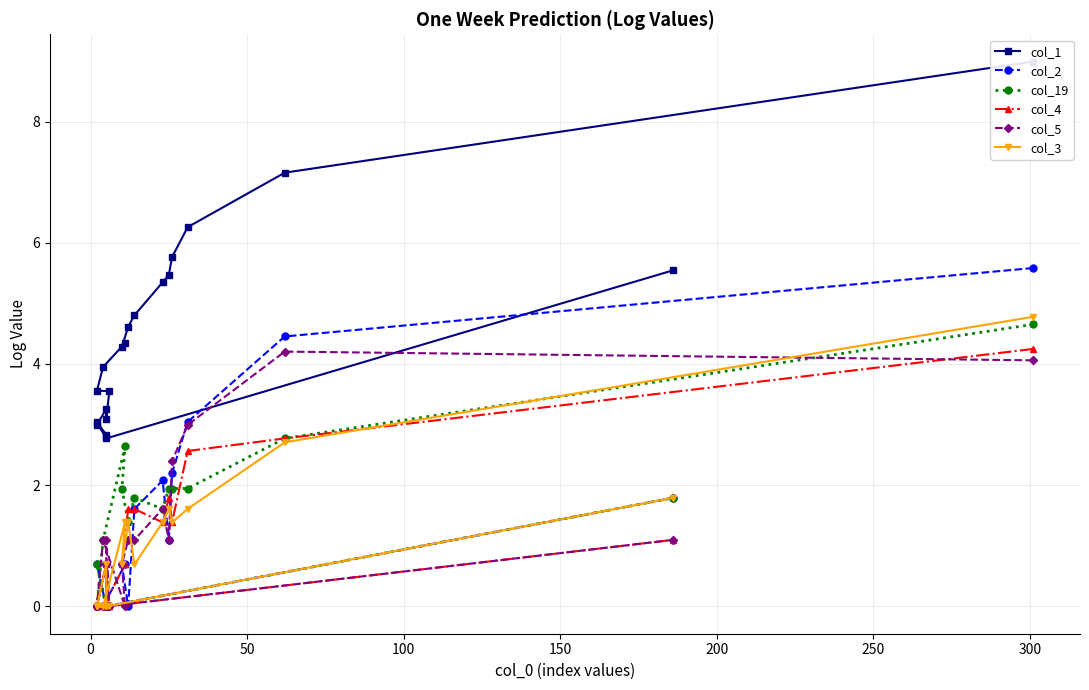

True or false: col_1 and col_19 cross at least once.

False